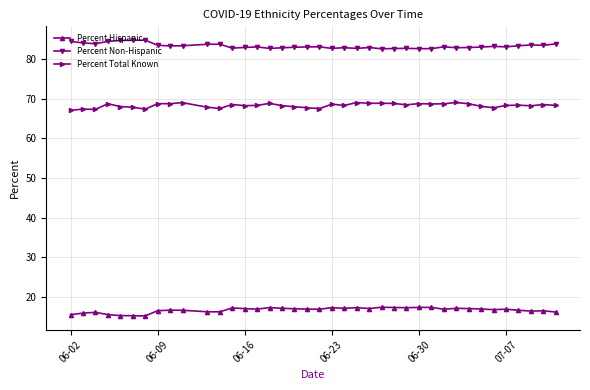

True or false: Percent Hispanic and Percent Non-Hispanic cross at least once.

False